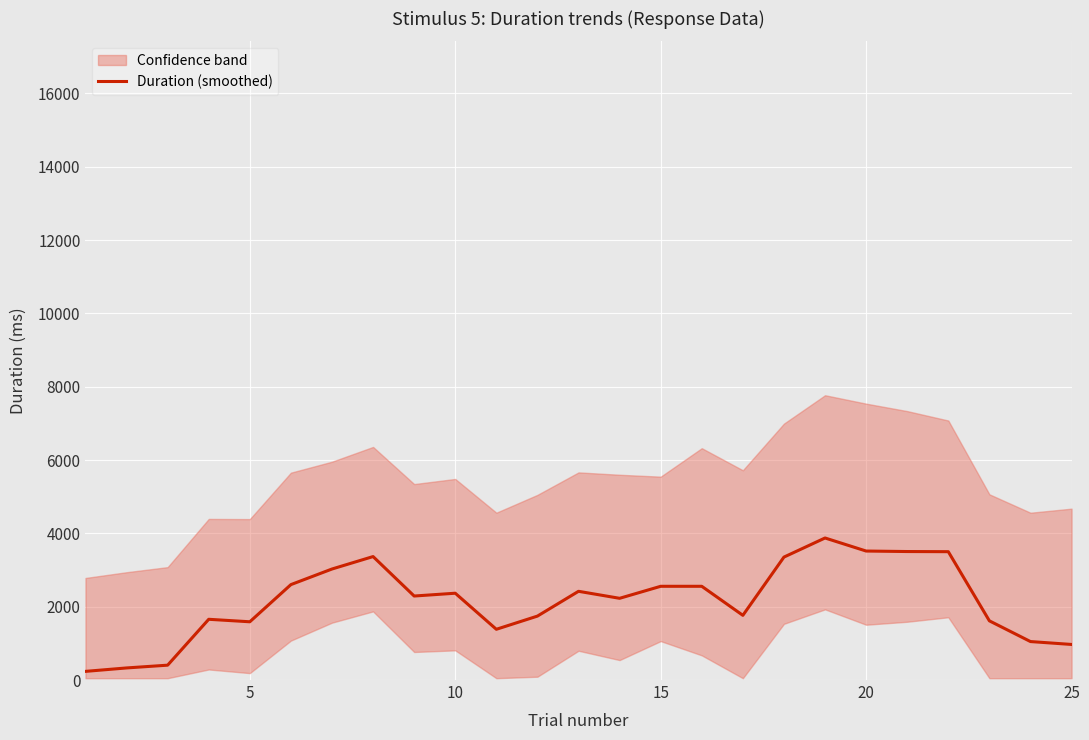

What is the value of the 1st point from the left?

236.0